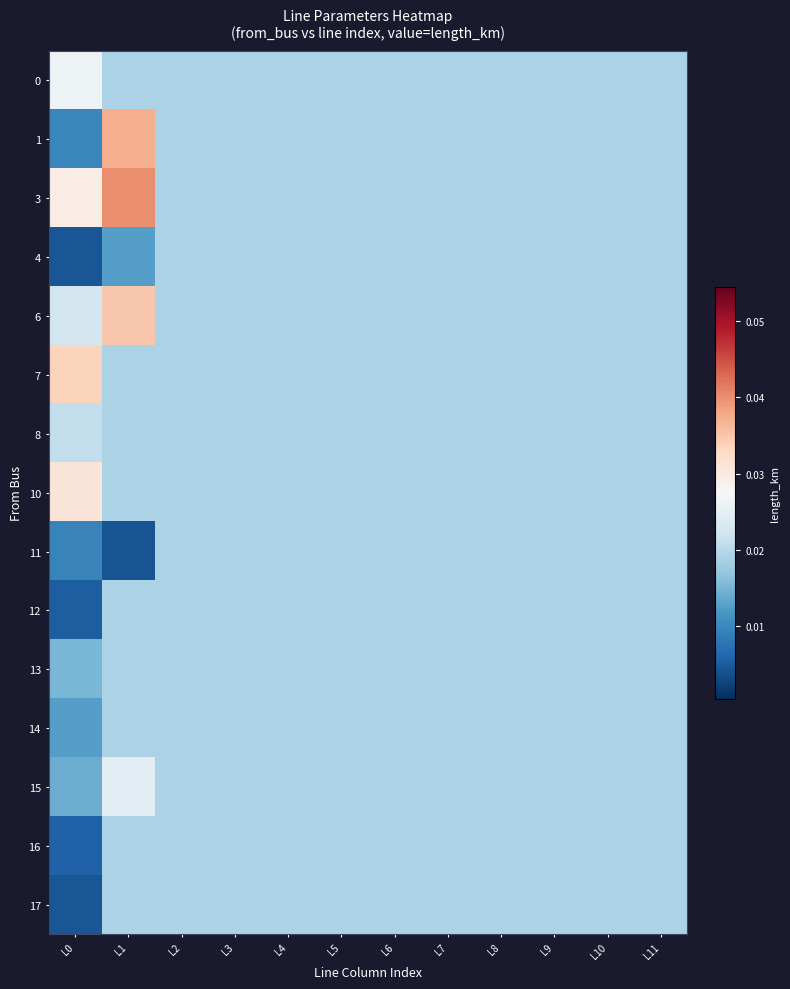

How many data points does each series have?

12